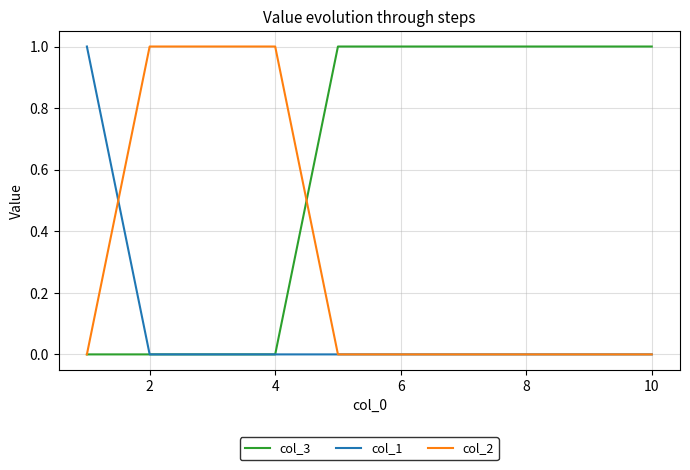

Rank the series by their average value, from lowest to highest.

col_1, col_2, col_3